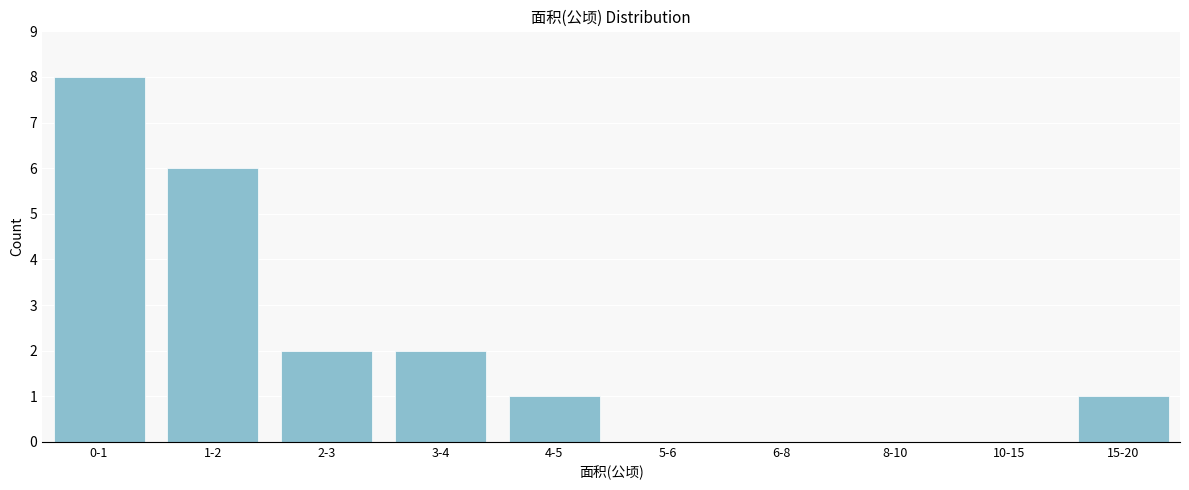

Reading left to right, transcribe all the data shown in this chart.

0-1=8	1-2=6	2-3=2	3-4=2	4-5=1	5-6=0	6-8=0	8-10=0	10-15=0	15-20=1